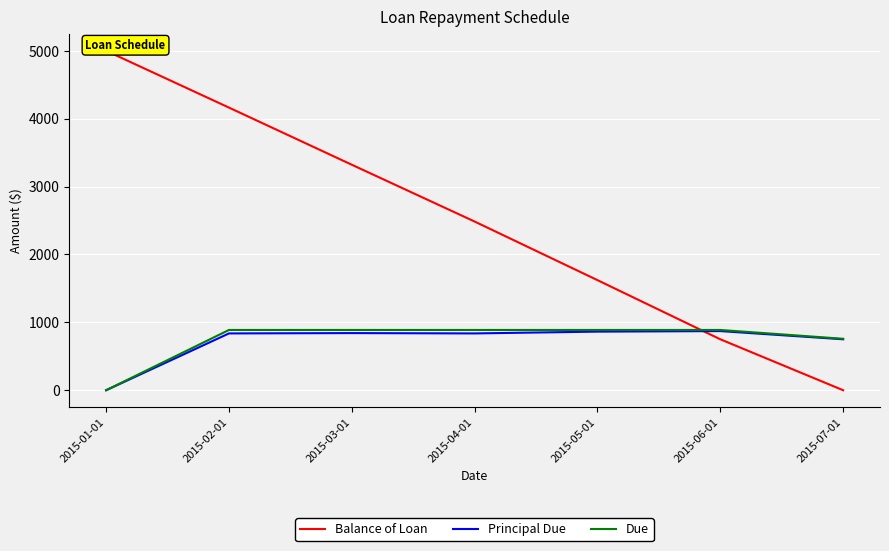

Which has a higher value, 2015-06-01 or 2015-03-01?

2015-03-01